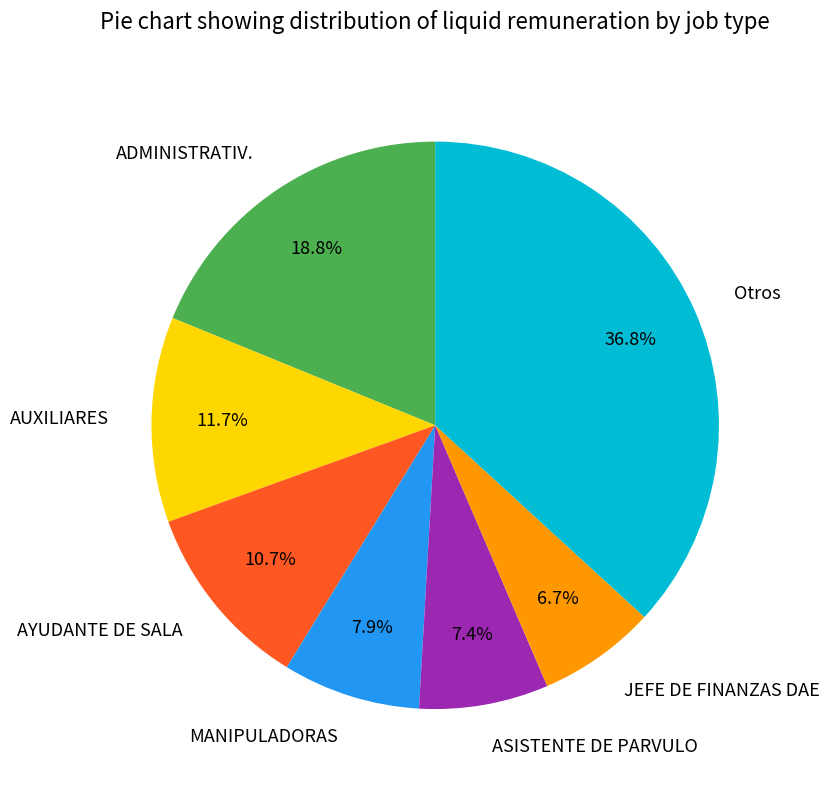

How many slices are in this pie chart?

7